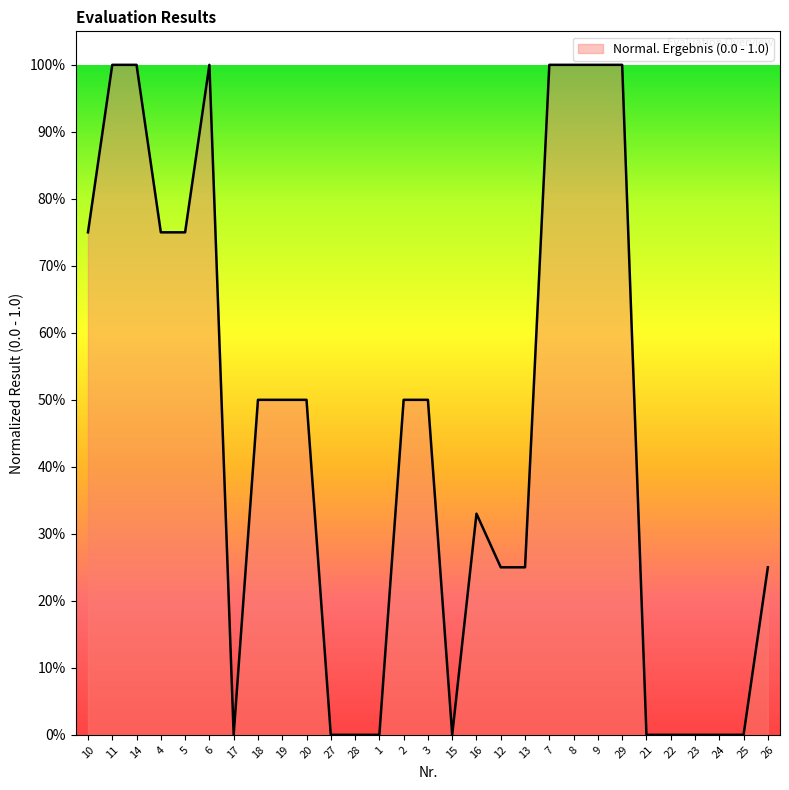

Does the chart have visible grid lines?

No